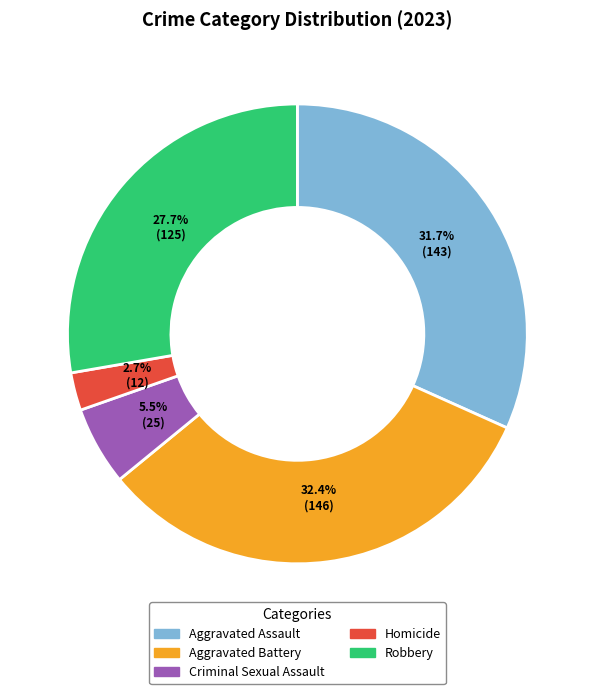

True or false: Aggravated Battery accounts for 32% of the total.

True